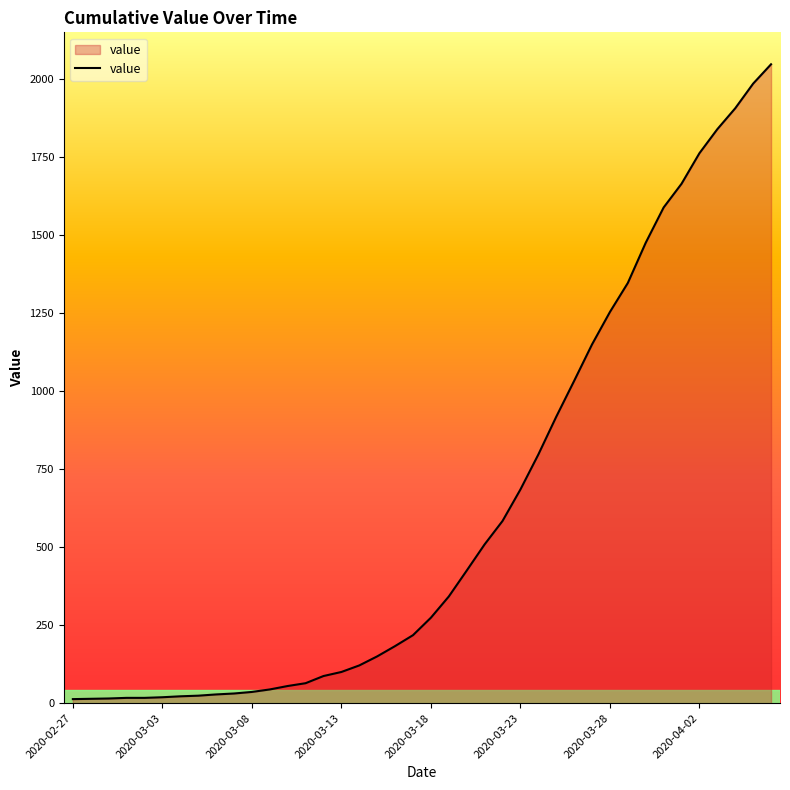

What is the average value?

621